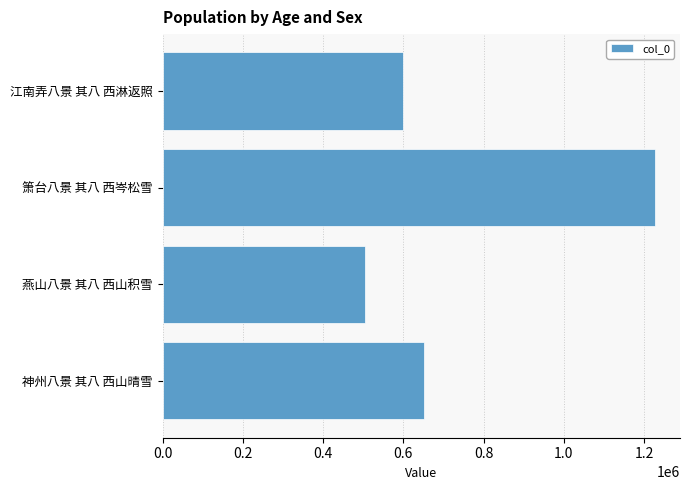

How many distinct data groups are displayed?

1